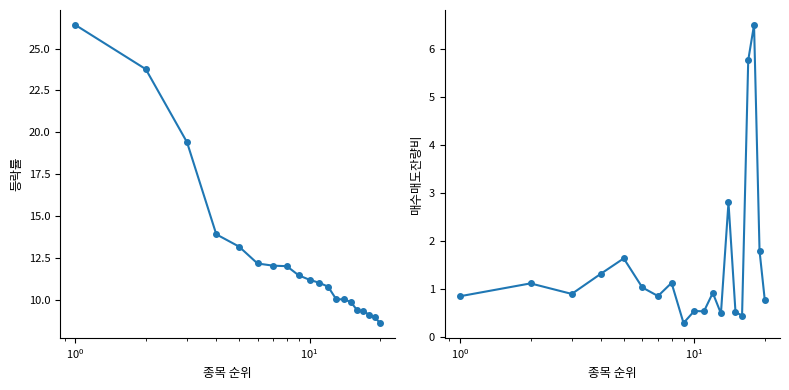

What is the difference between the maximum and second lowest values in the 매수매도잔량비 series?

6.0